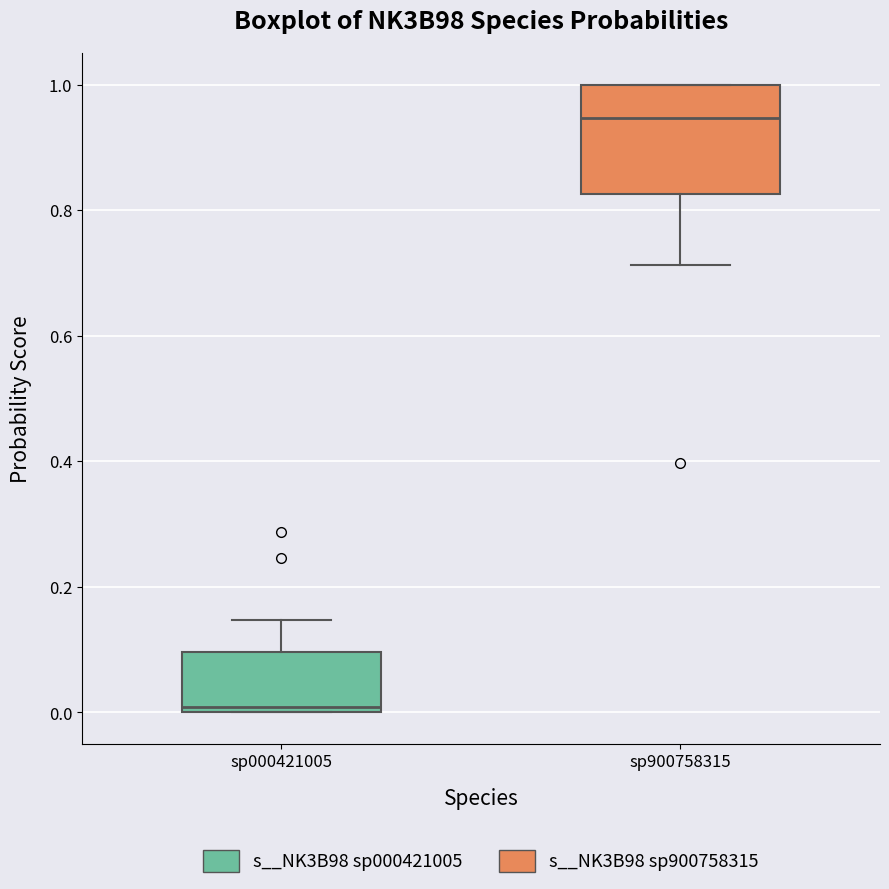

Reading left to right, transcribe this box plot: for each box, give where its median line is, the range the box spans, and where its two whiskers end, as read against the y-axis. The values are not printed on the chart, so give them approximately, as read against the axis.

sp000421005: median 0.00 (just above the box's lower edge), box 0.00 to 0.10, whiskers 0.00 to 0.14
sp900758315: median 0.94, box 0.82 to 1.00, whiskers 0.72 to 1.00